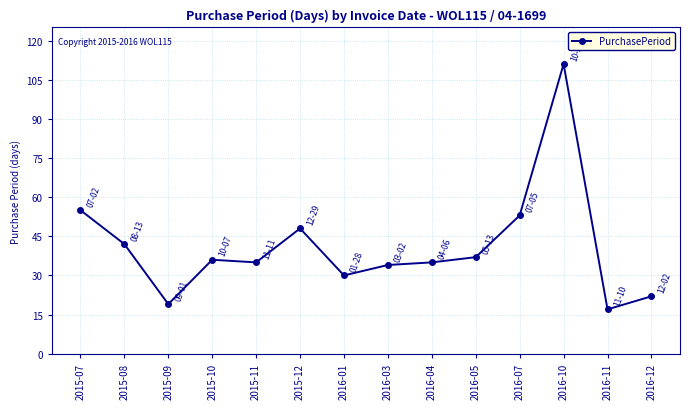

Does the chart display data point markers on the line(s)?

Yes